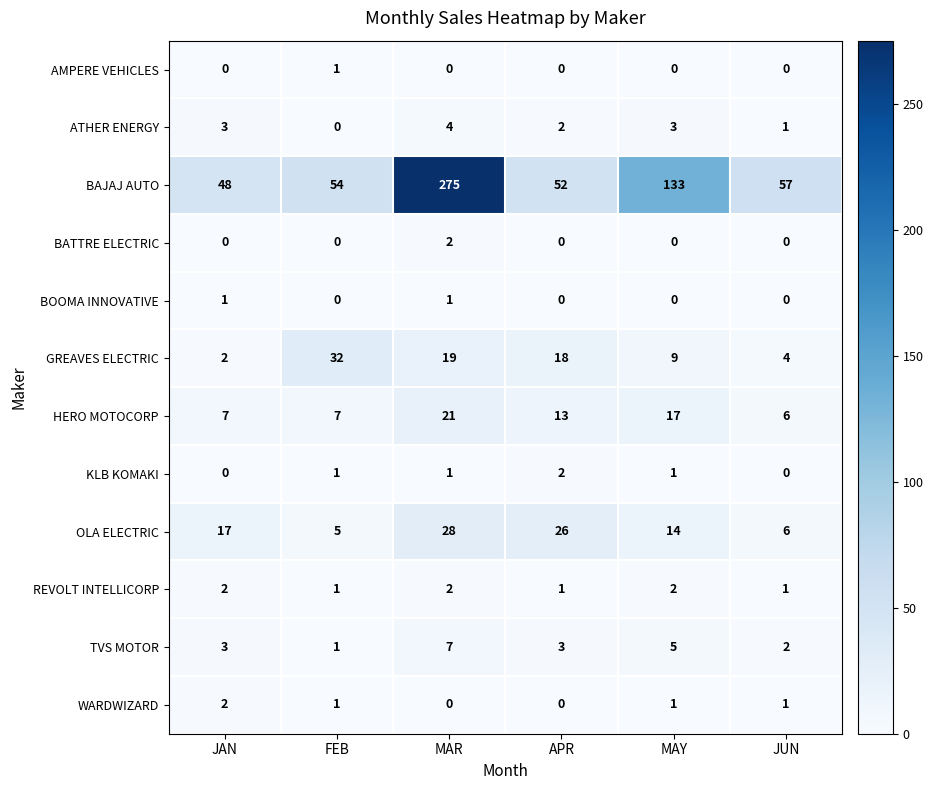

What is the maximum value shown in the chart?

275